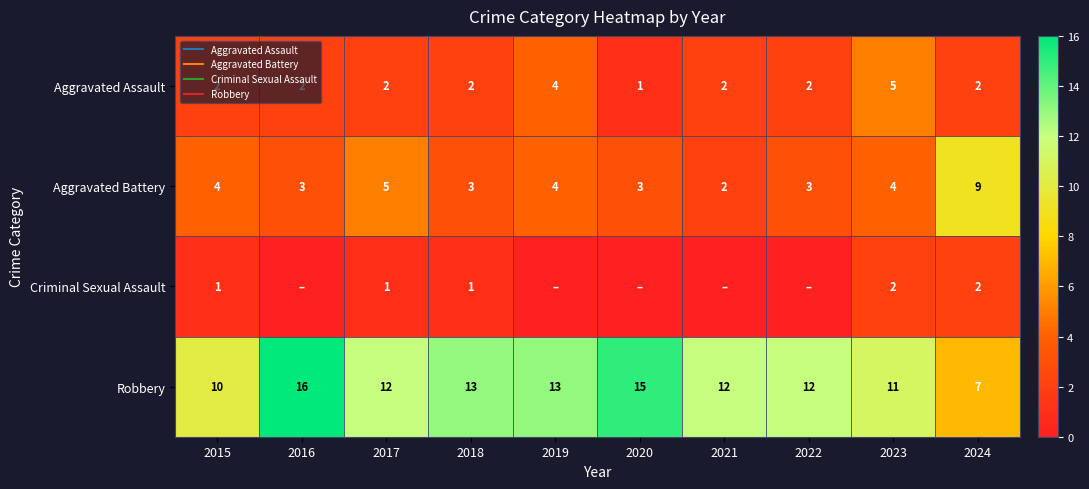

What is the approximate value of Criminal Sexual Assault at 2018?

1